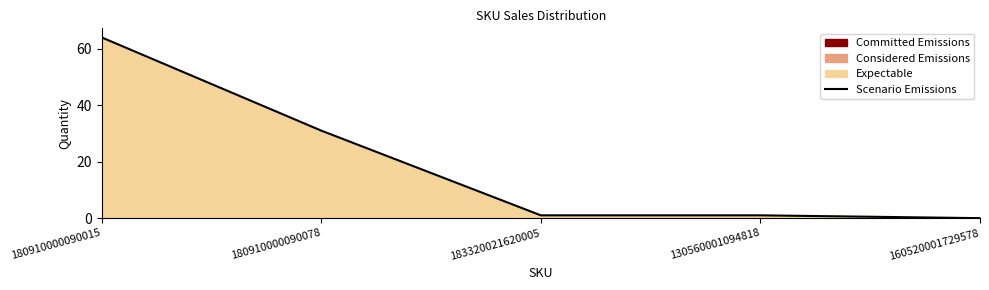

What is the change in value from 183320021620005 to 160520001729578?

-1